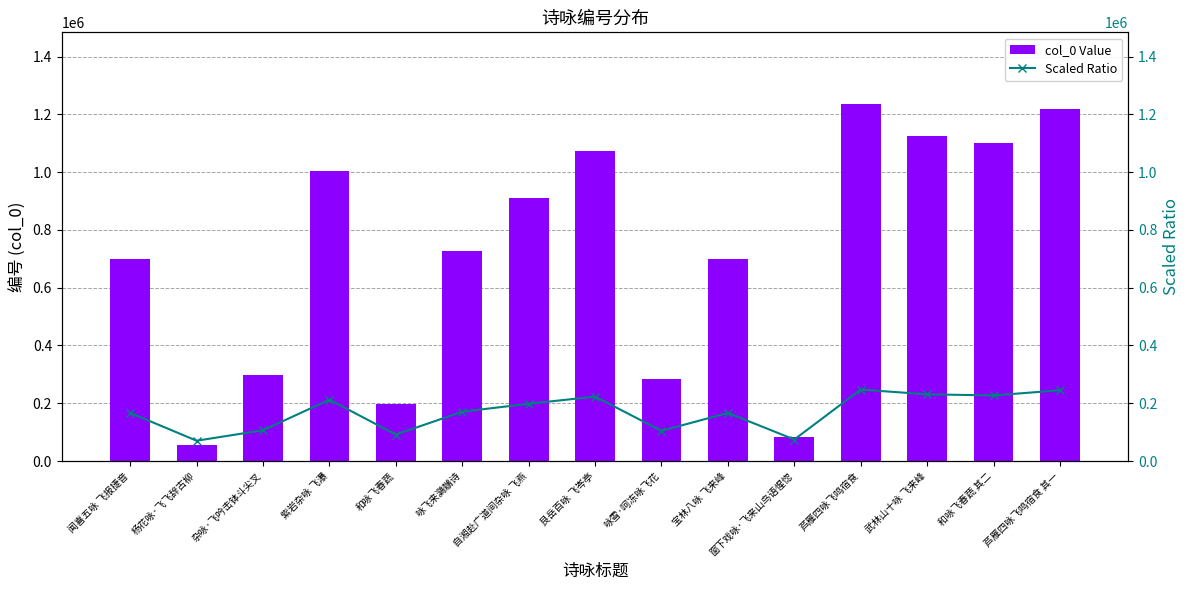

Which series changed the most between 紫岩杂咏 飞瀑 and 咏雪·呵冻咏飞花?

col_0 Value